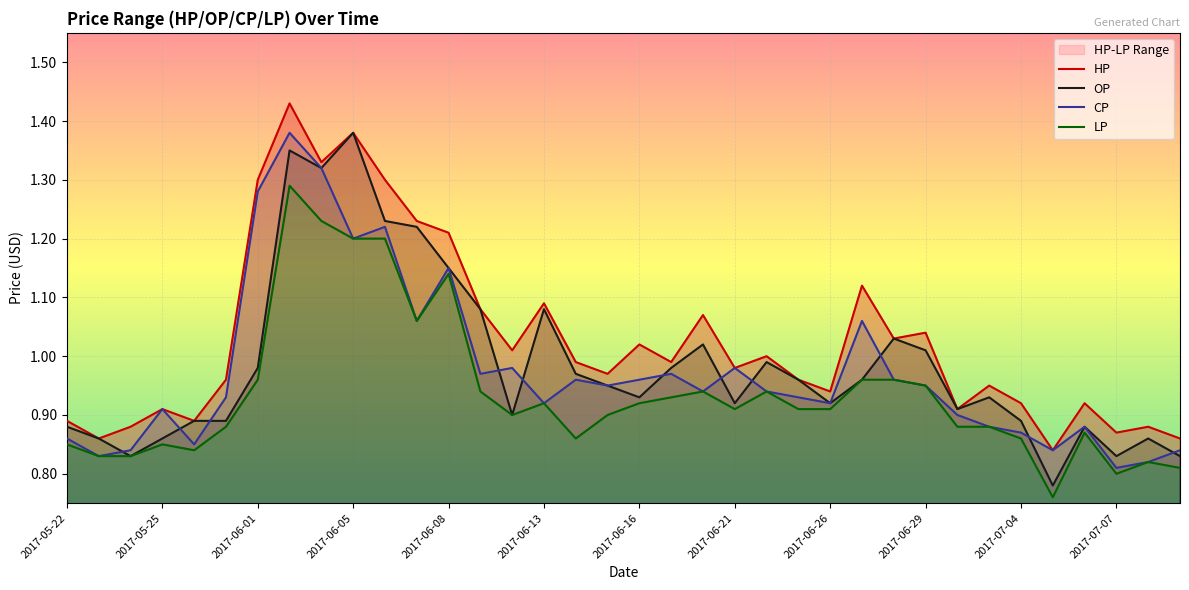

How many interior local peaks does the CP series have?

10